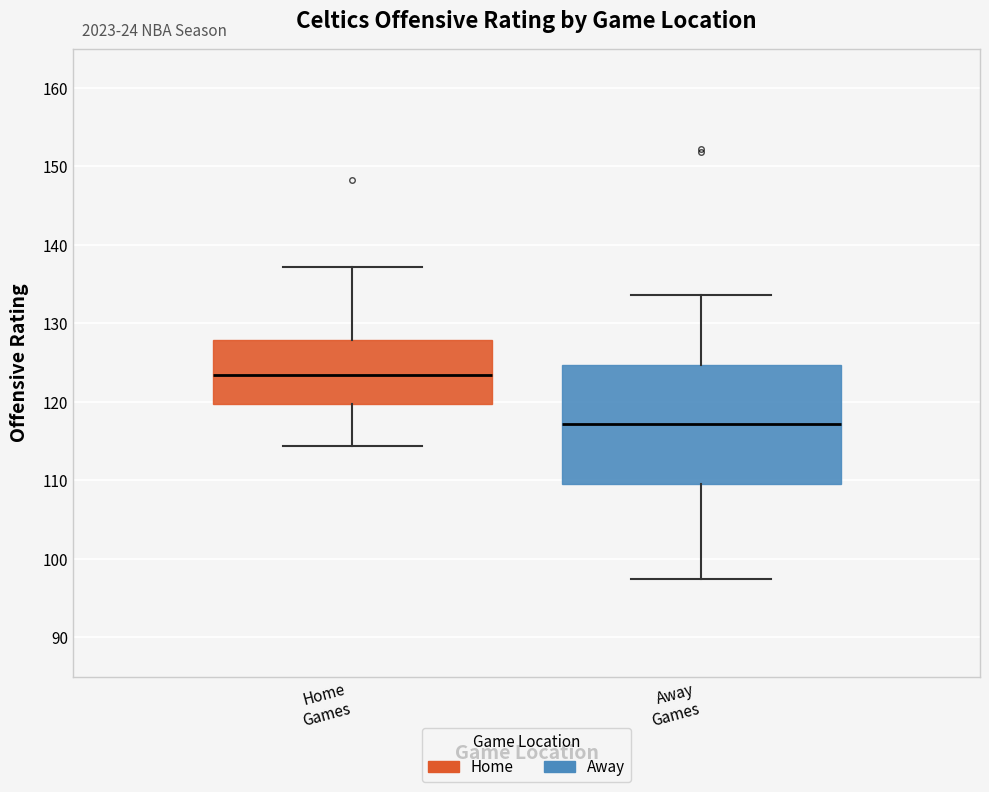

Reading left to right, read every box against the y-axis: the position of its median line, the range the box covers, and the ends of its whiskers. The values are not printed on the chart, so give them approximately, as read against the axis.

Home Games: median 123, box 120 to 128, whiskers 114 to 137
Away Games: median 117, box 110 to 125, whiskers 97 to 134